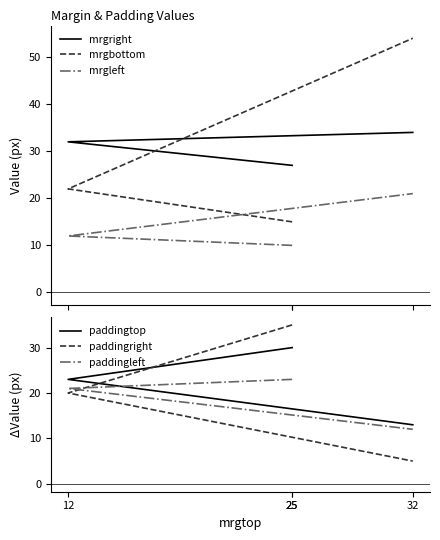

Is it true that mrgbottom equals 15 at 25?

True